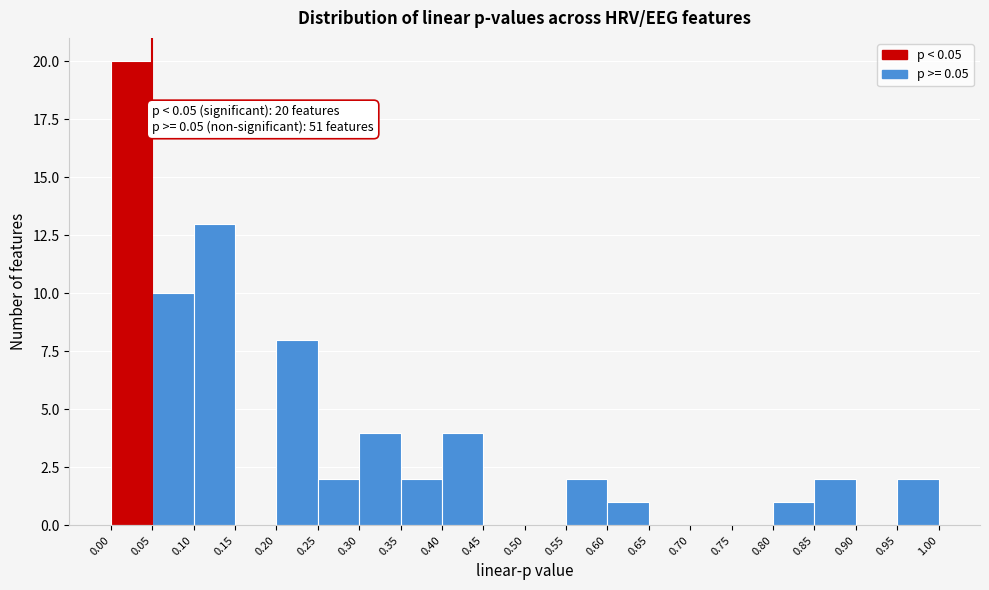

Over which range of the x-axis is the bar tallest?

0.00 to 0.05